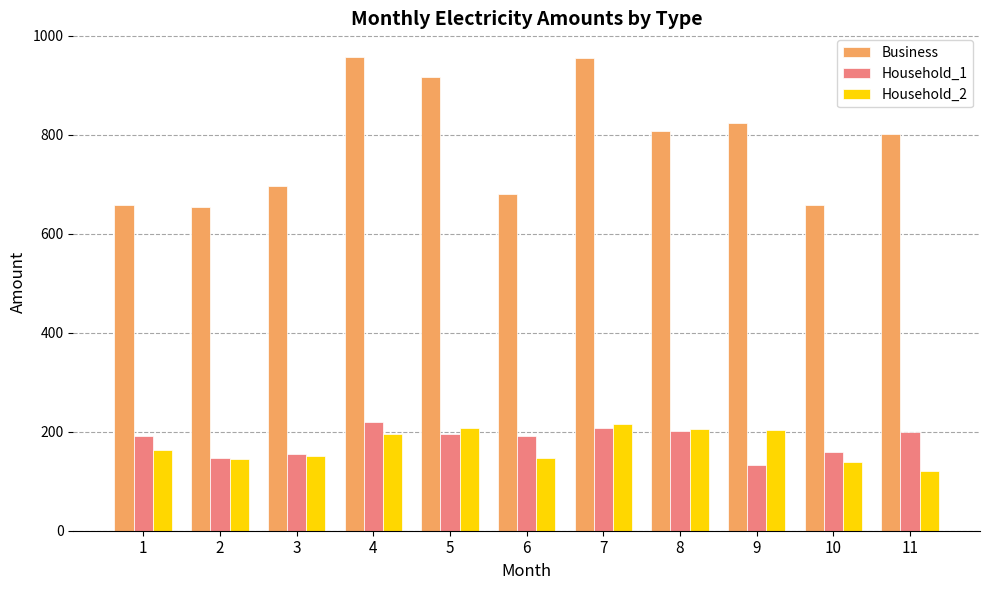

Rank the series at 9 from lowest to highest value.

Household_1, Household_2, Business